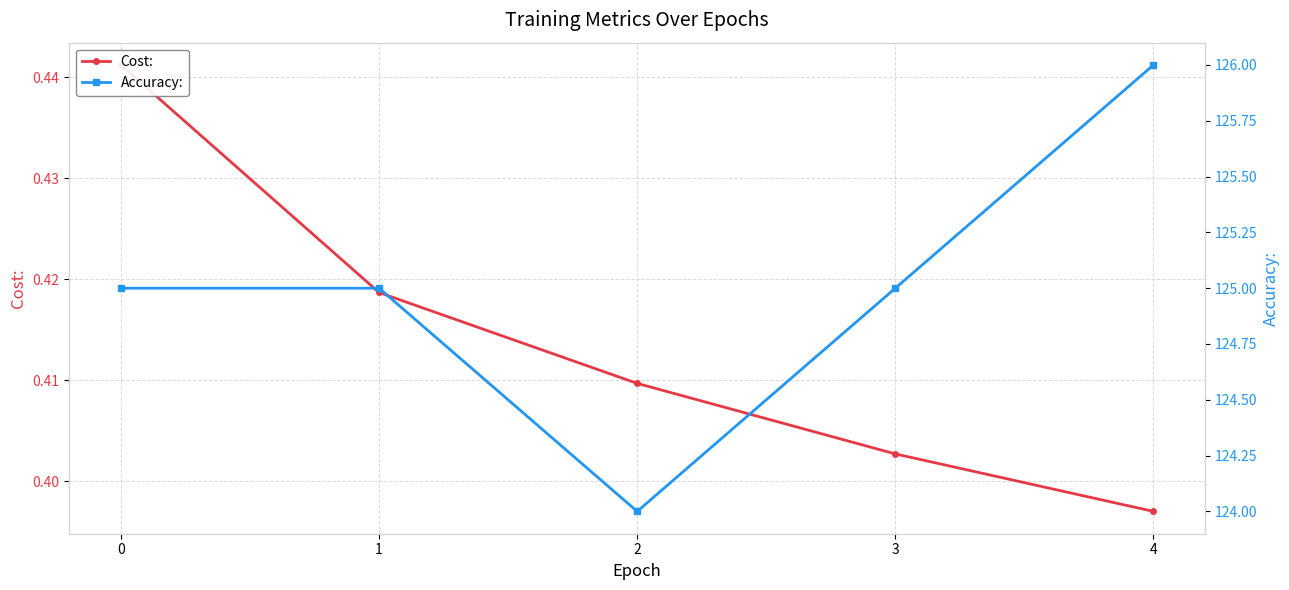

True or false: Accuracy: and Cost: cross at least once.

False